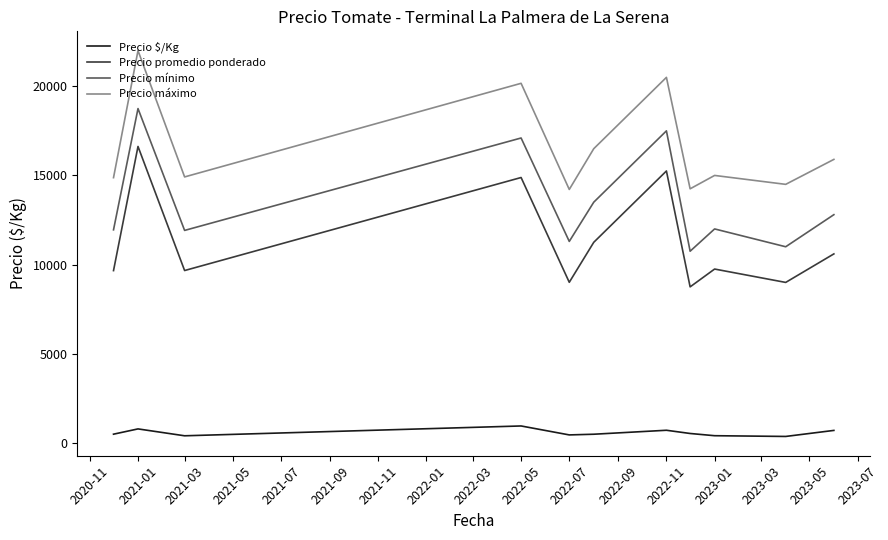

Which series has the largest total across all categories?

Precio máximo